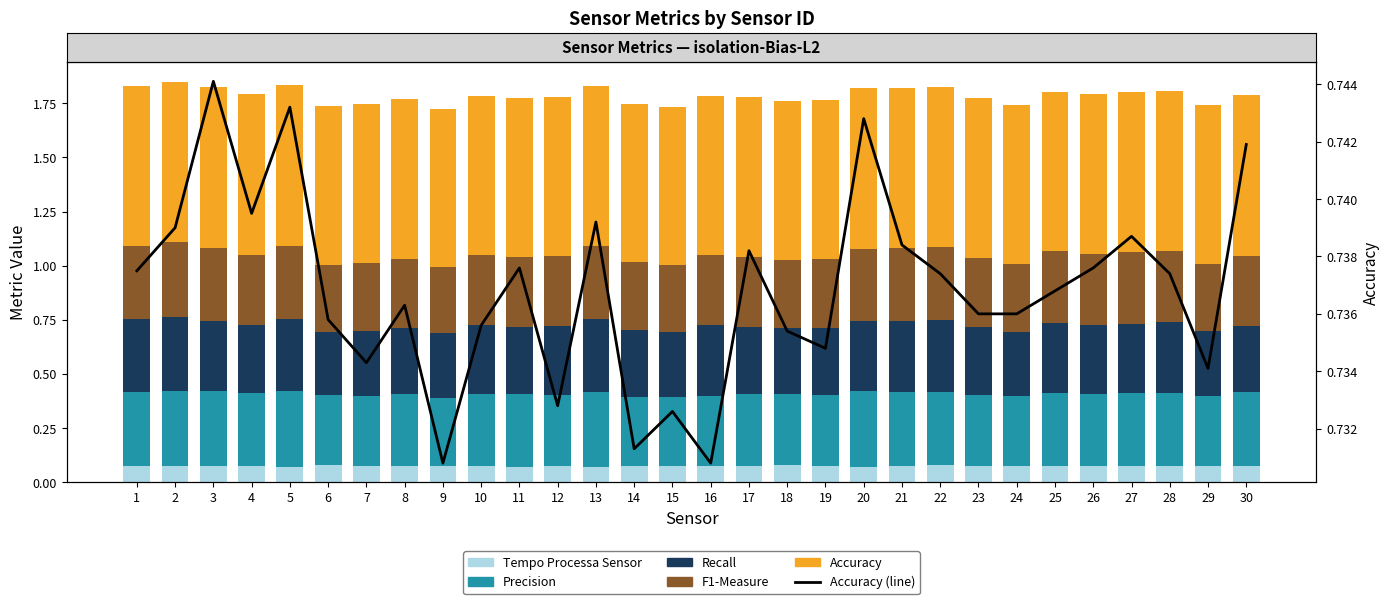

Between 22 and 26, which series saw the biggest shift?

Recall